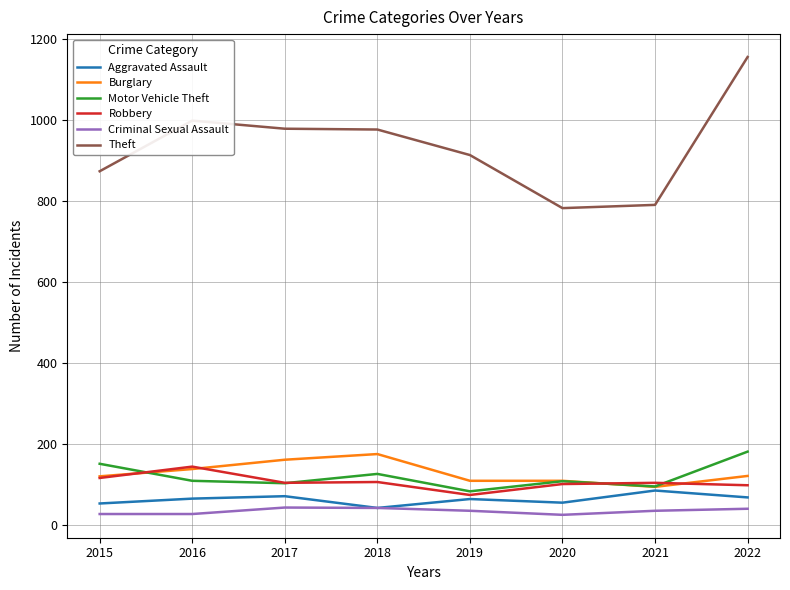

True or false: Robbery and Theft cross at least once.

False